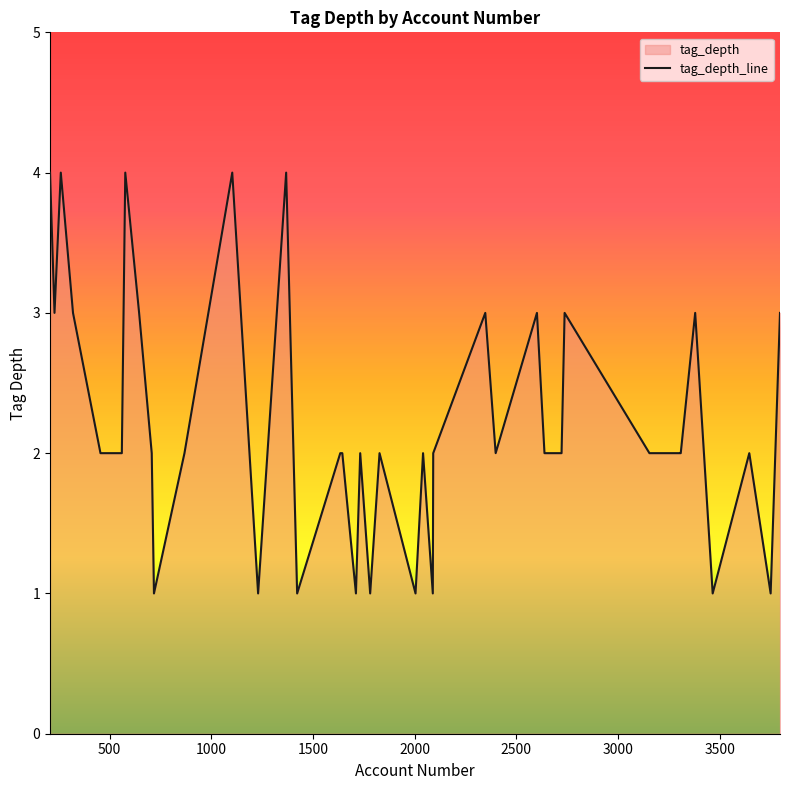

What is the maximum value shown in the chart?

4